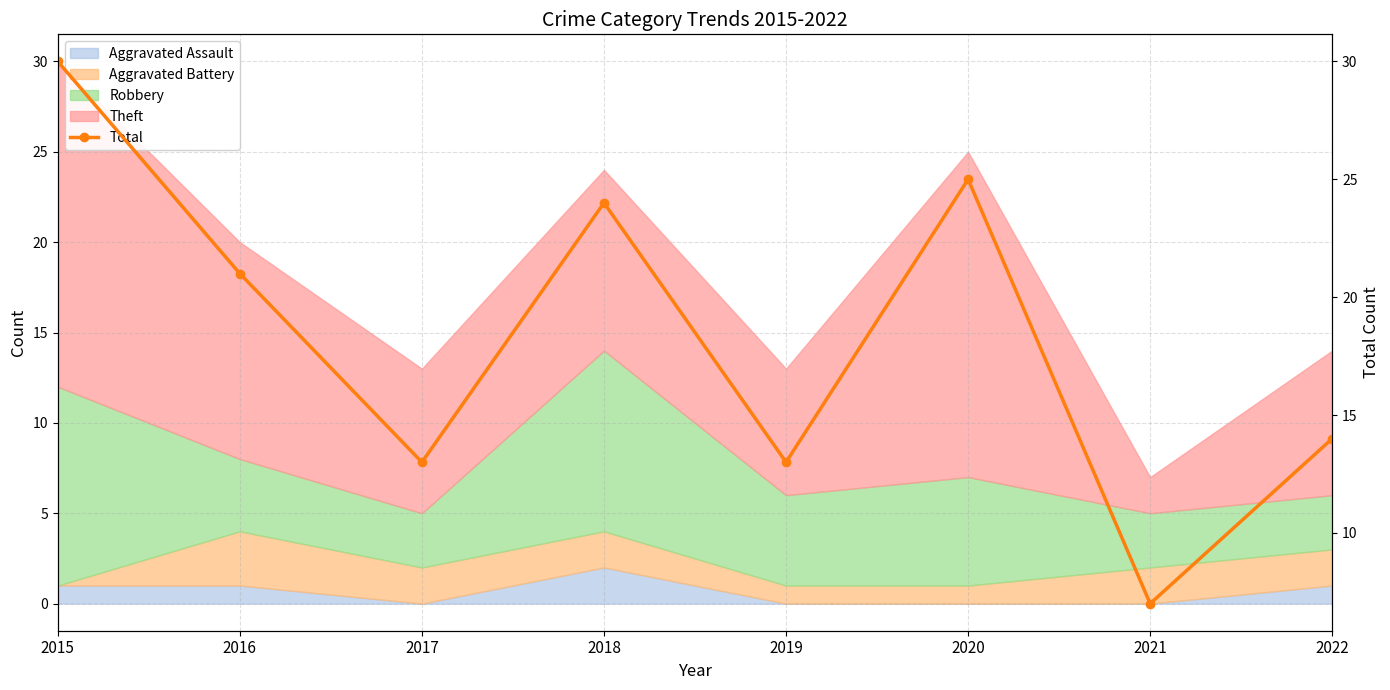

Approximately how many times larger is the value at 2020 compared to 2019?

1.9